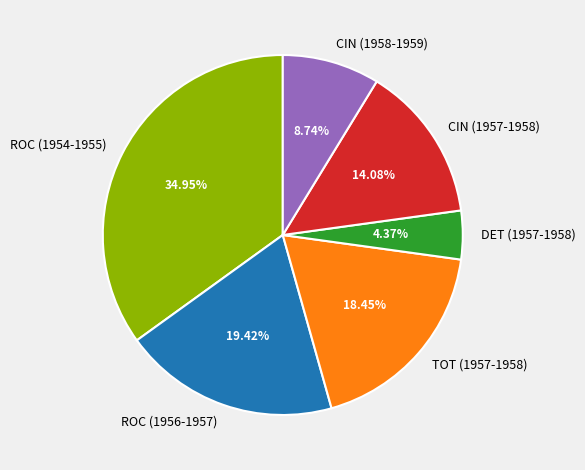

Which category has the smallest portion of the pie?

DET (1957-1958)